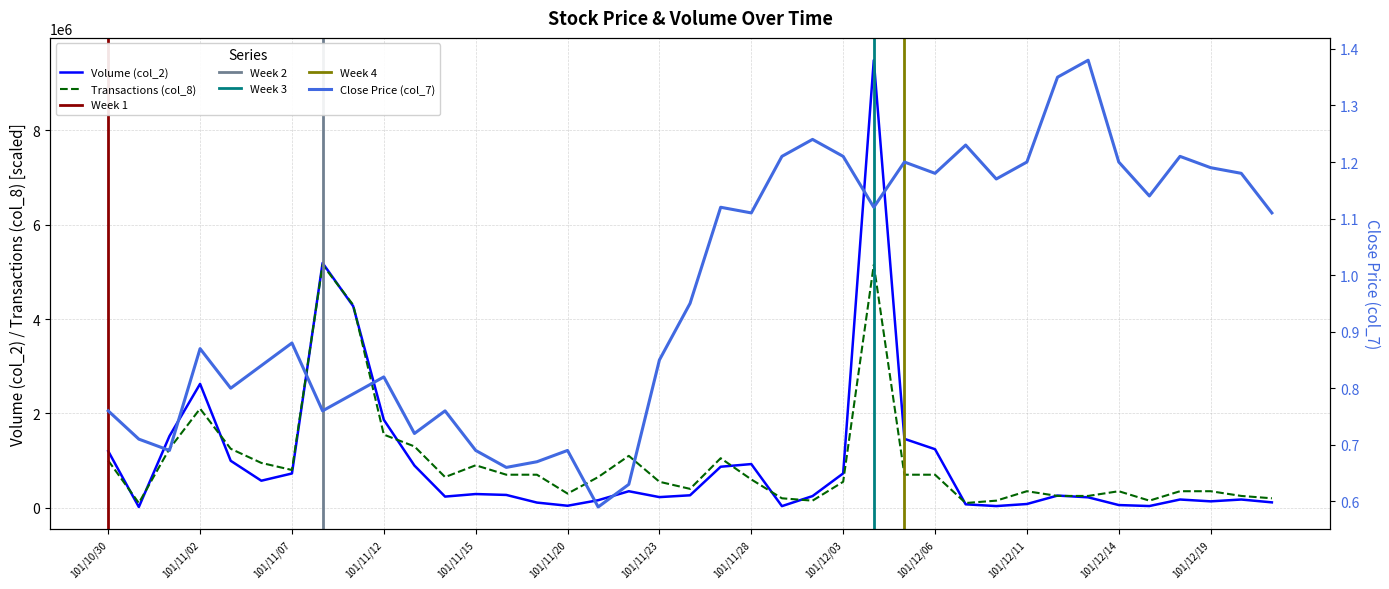

Is the value of Volume (col_2) at 101/12/05 greater than the value of Change (col_7) at 101/11/02?

Yes